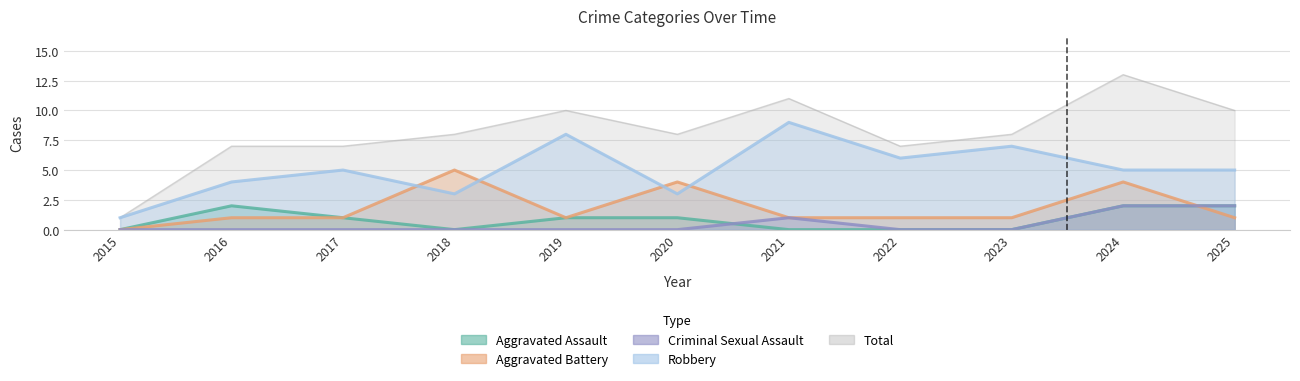

Where do Aggravated Battery and Aggravated Assault first cross each other?

2024 and 2025